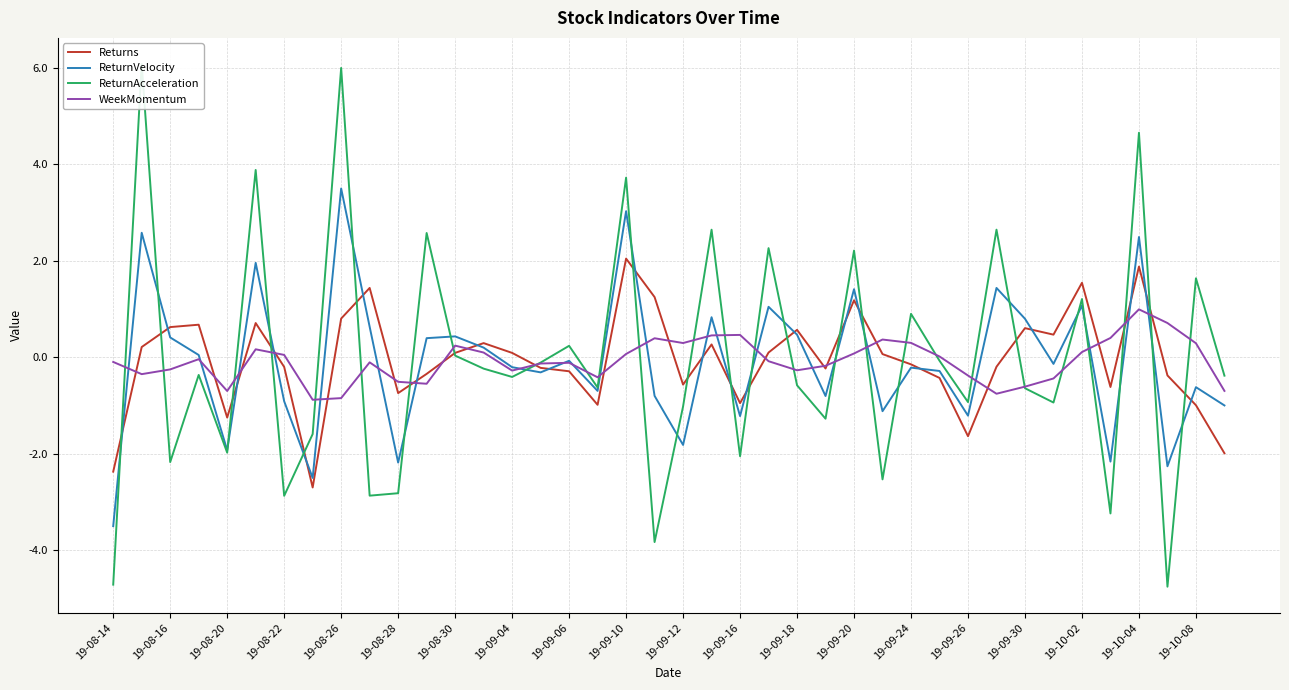

How many categories are shown in the chart?

40